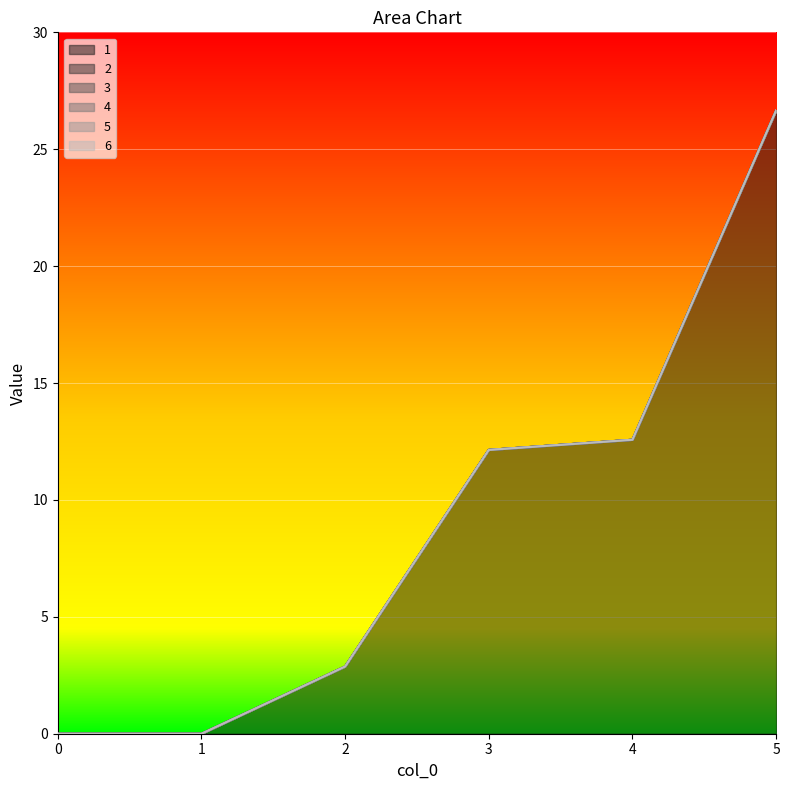

True or false: 6 and 1 cross at least once.

False